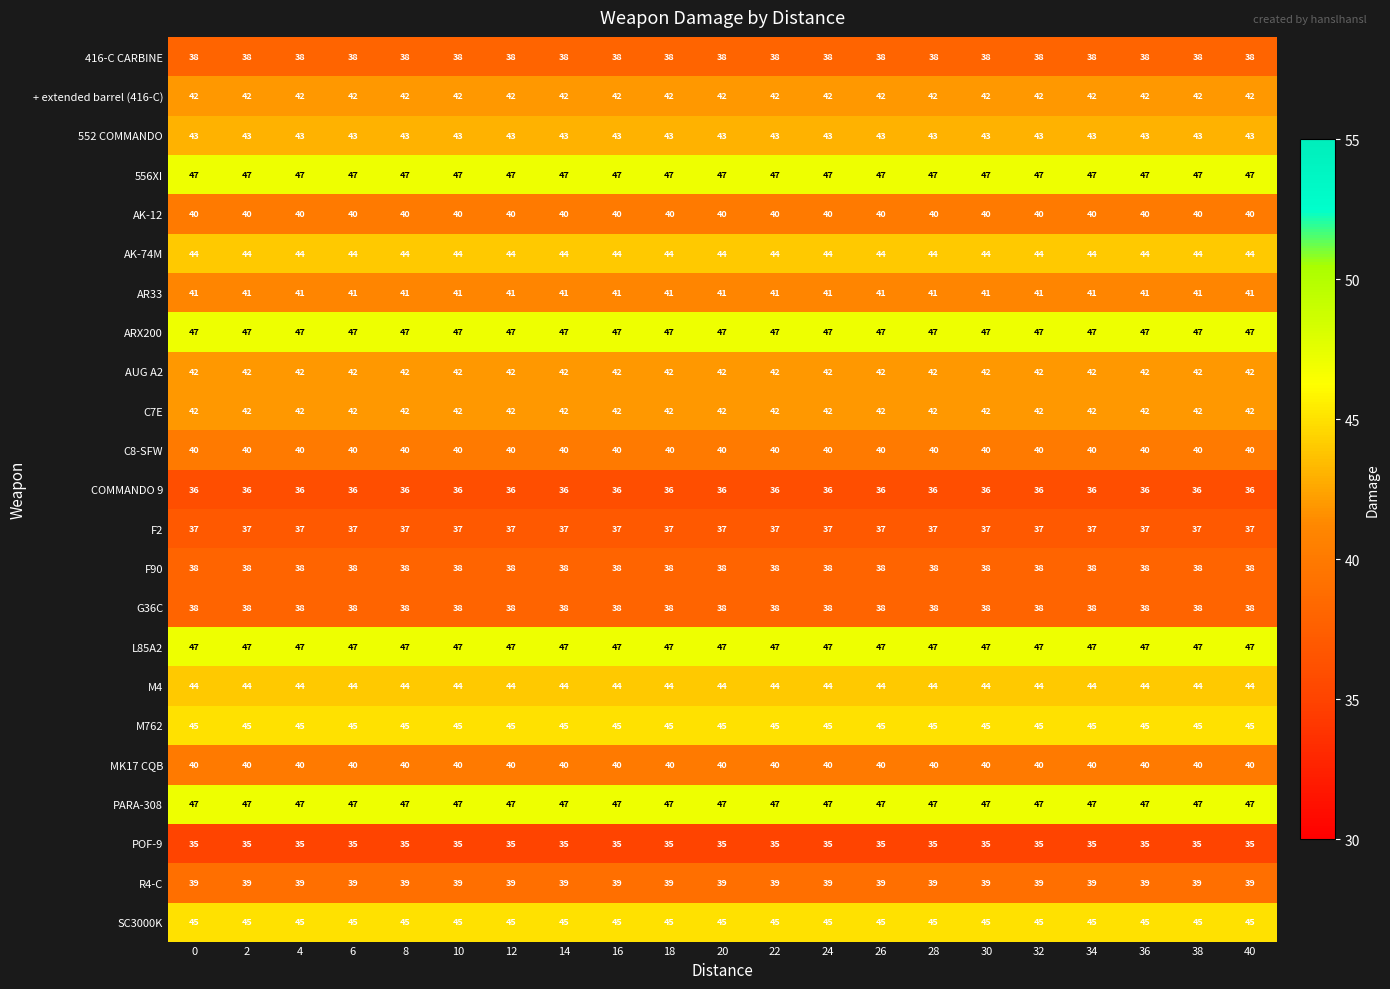

Is the value of L85A2 at 12 greater than the value of 416-C CARBINE at 34?

Yes